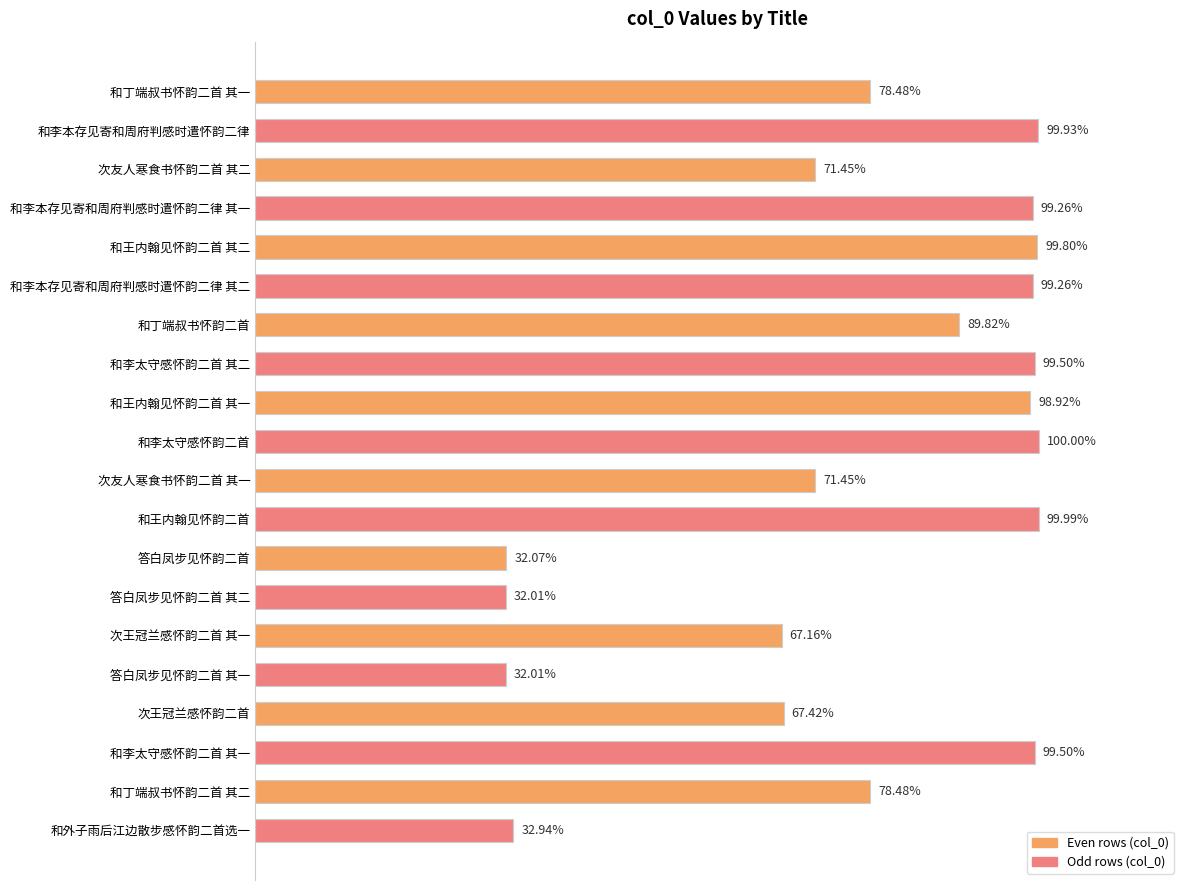

Where is the data nearest to the value 827176?

次王冠兰感怀韵二首 其一